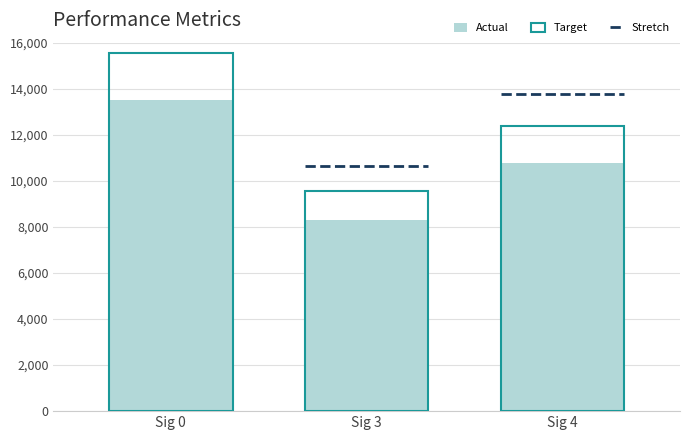

Reading left to right, extract all data points from this chart.

Actual: Sig 0=13510.0	Sig 3=8304.0	Sig 4=10766.6
Target: Sig 0=15536.5	Sig 3=9549.6	Sig 4=12381.5